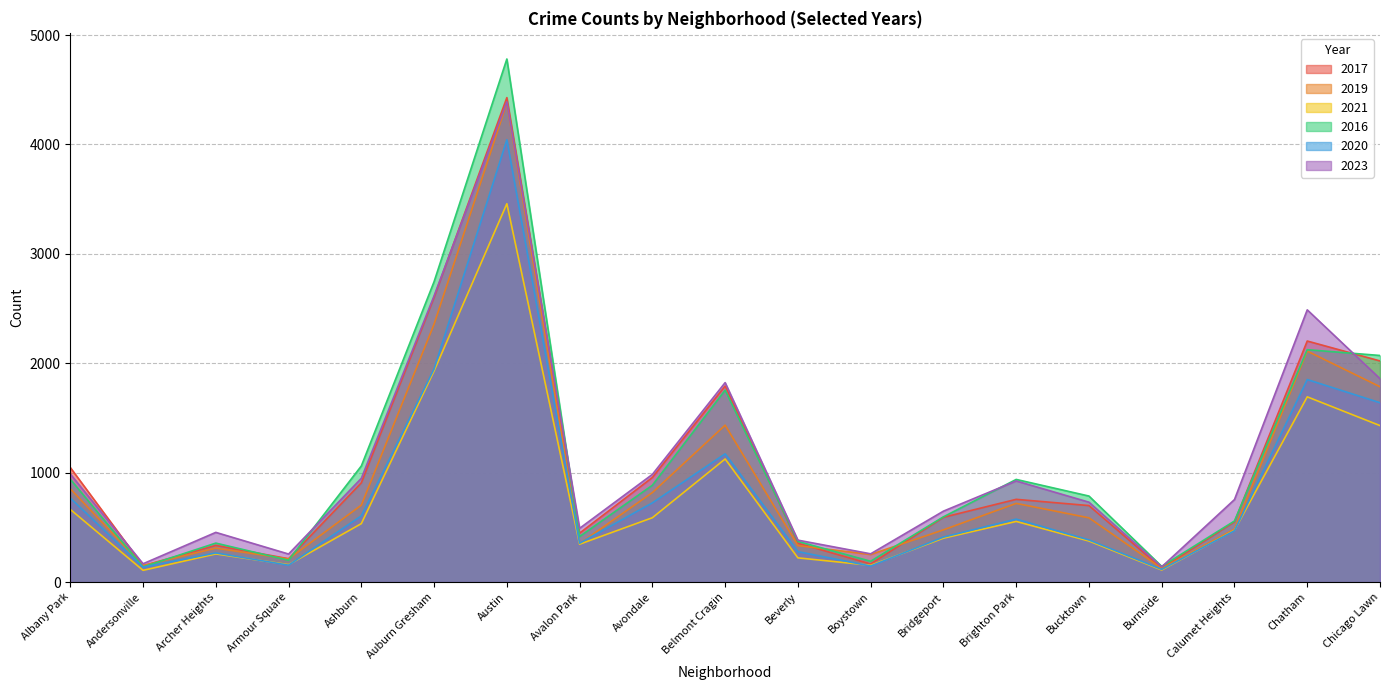

Rank the series by their maximum value, from lowest to highest.

2021, 2020, 2019, 2023, 2017, 2016